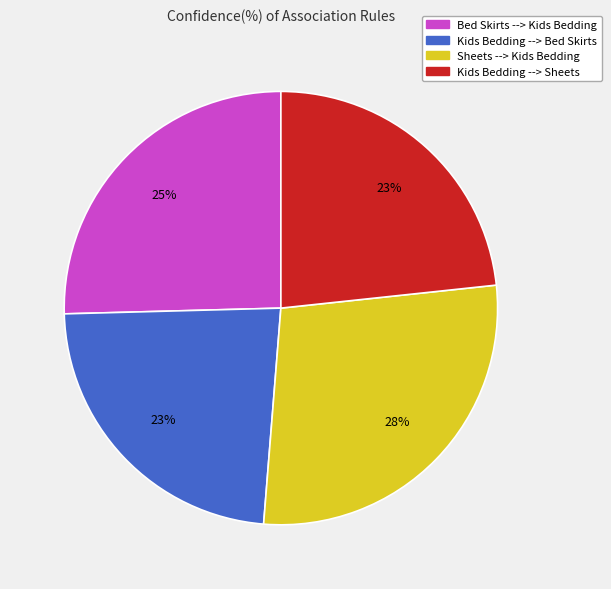

Is Kids Bedding --> Bed Skirts the majority of the pie?

No